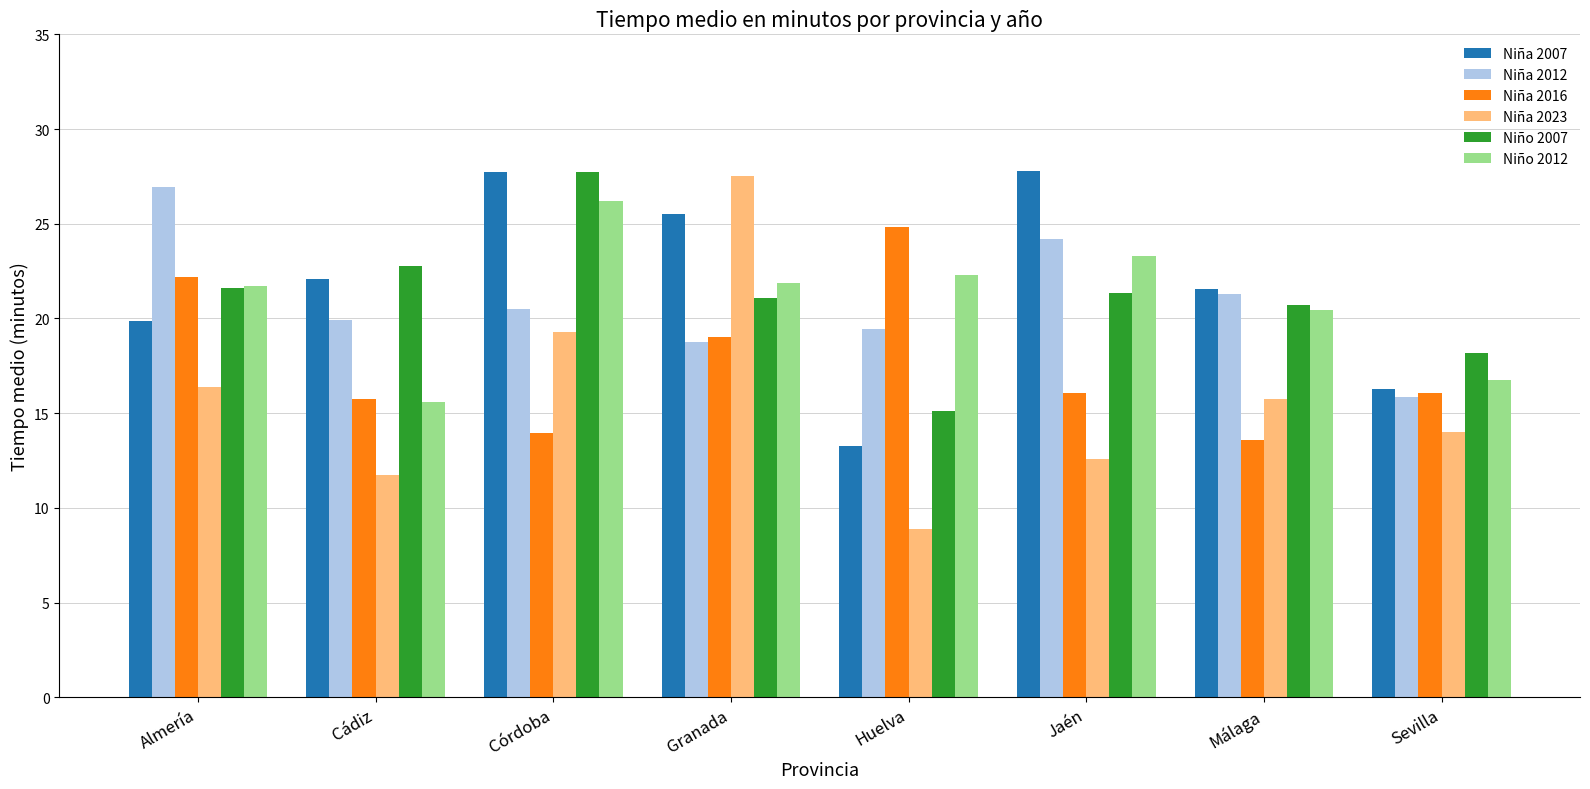

At Huelva, list the series in order from largest to smallest.

Niña 2016, Niño 2012, Niña 2012, Niño 2007, Niña 2007, Niña 2023